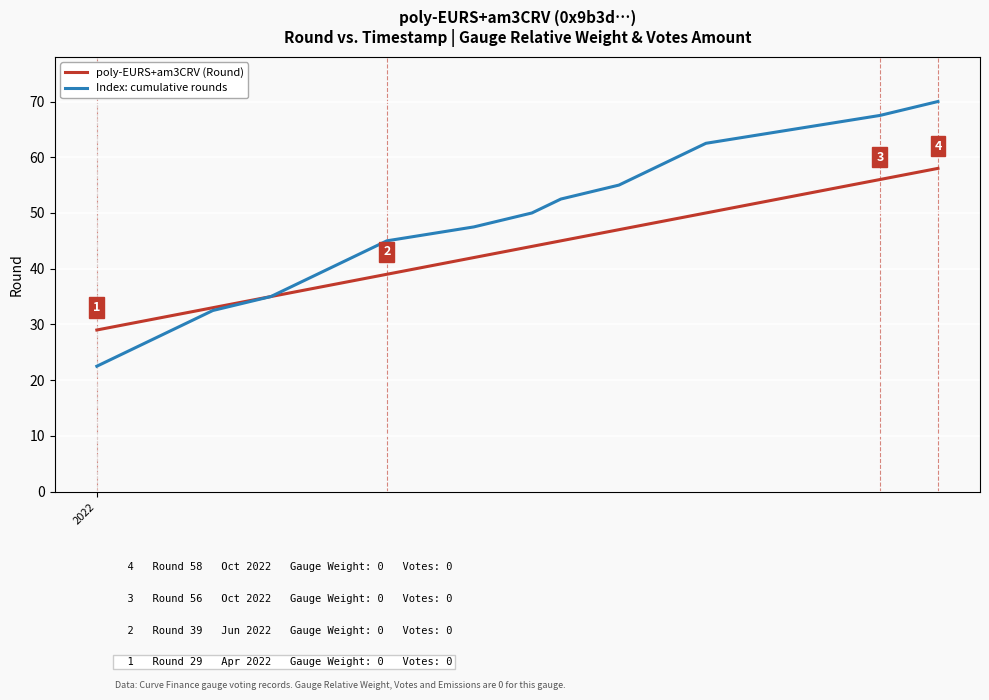

How many lines are shown in the chart?

2